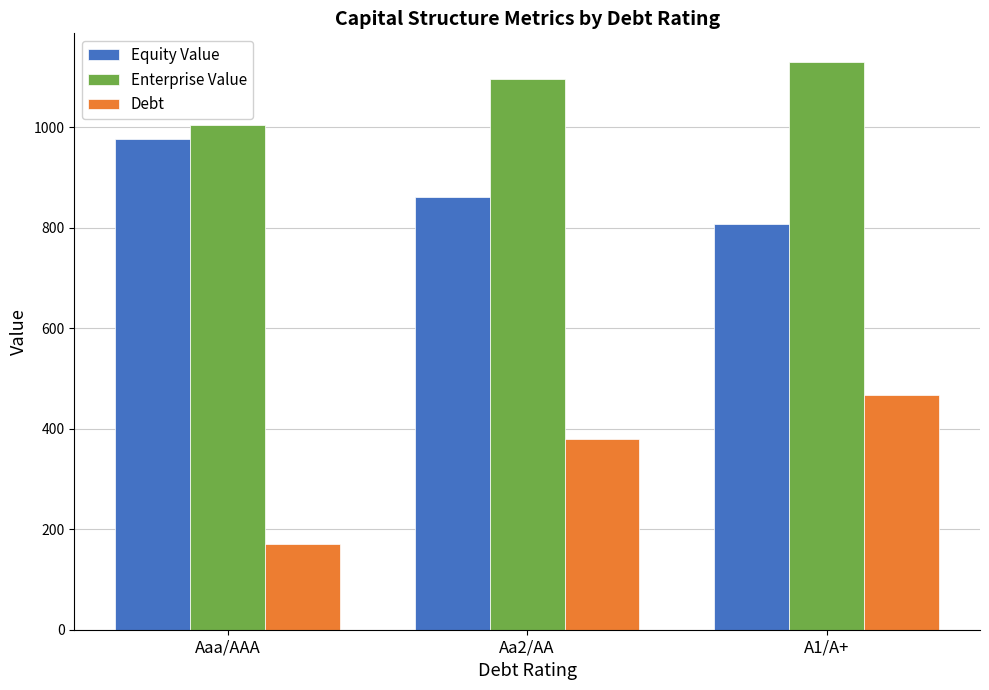

Reading right to left, transcribe all the data shown in this chart.

Equity Value: 807.0	860.6	977.5
Enterprise Value: 1130.8	1095.8	1004.1
Debt: 468.0	379.5	170.8